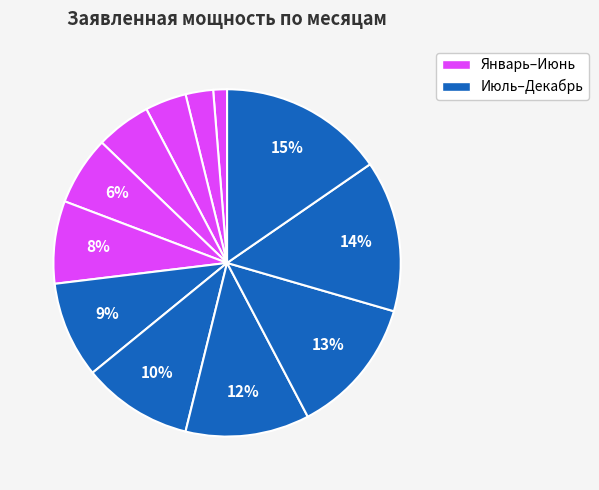

How many slices are in this pie chart?

12